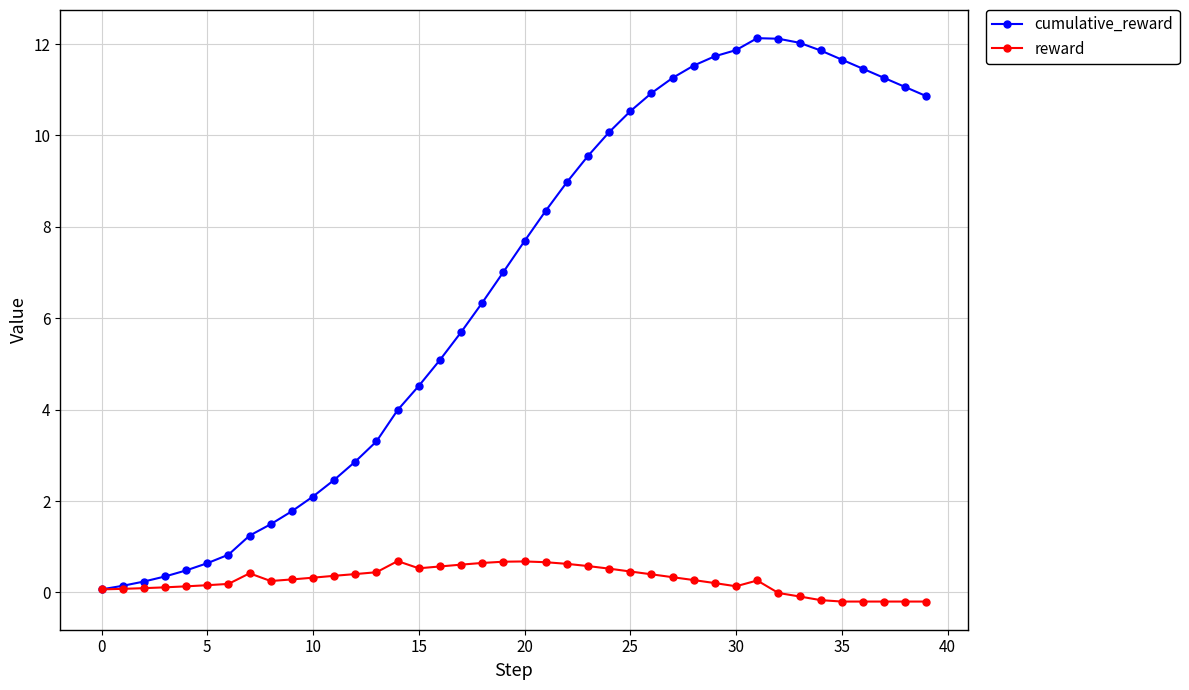

Which series has the widest spread of values?

cumulative_reward